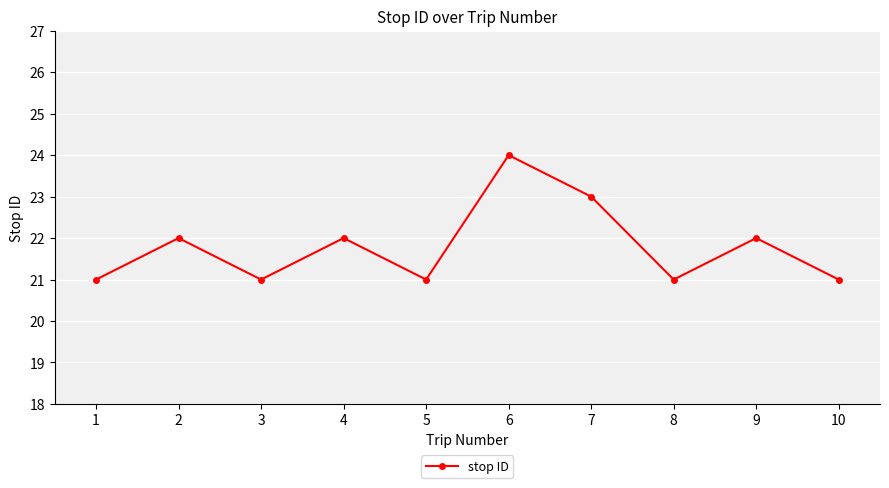

Which has a higher value, 2 or 6?

6